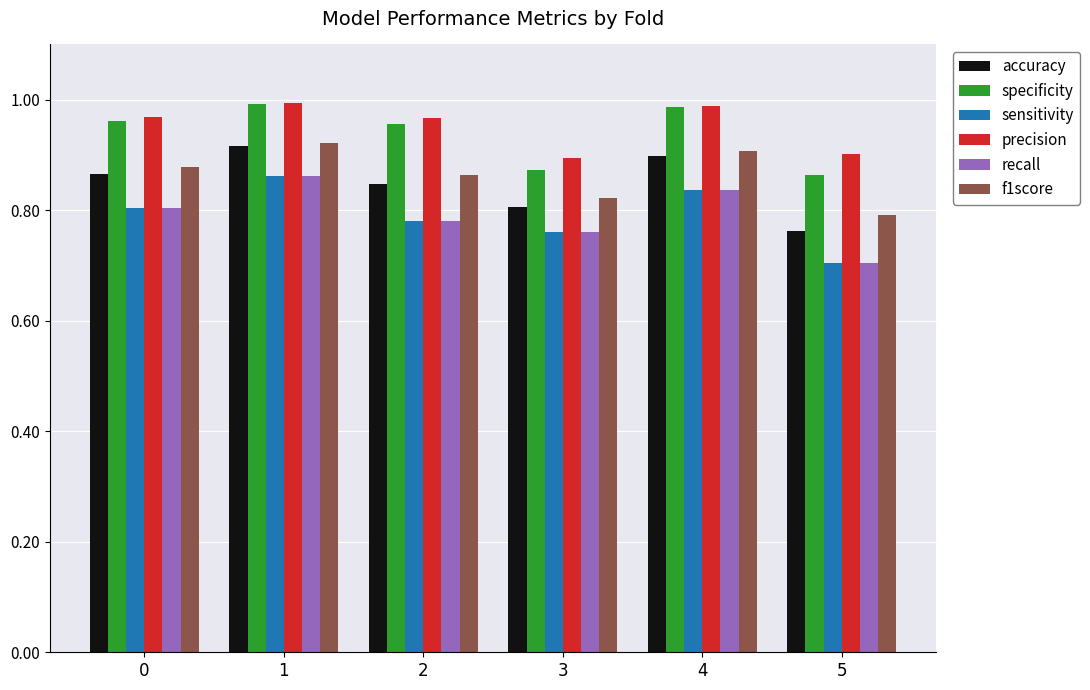

What is the sum of the f1score values at 0 and 1?

1.8